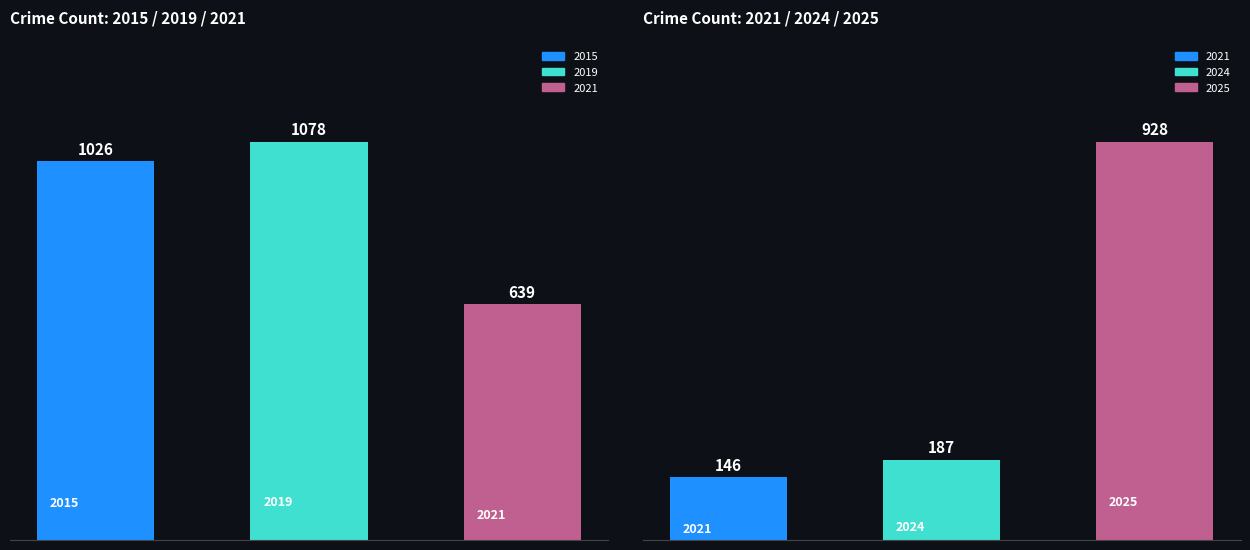

What is the sum of all 2021 values?

785